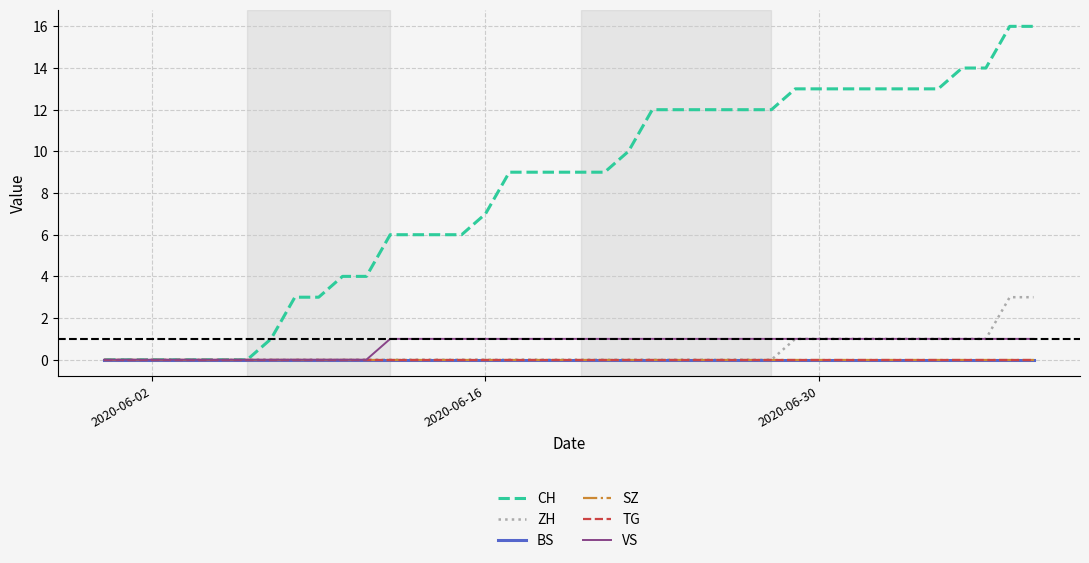

True or false: ZH has more than 2 points higher than both neighbors.

False